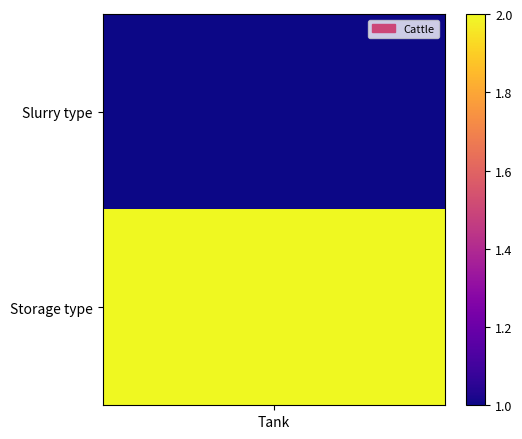

List the labels in order of value, smallest first.

0, 1